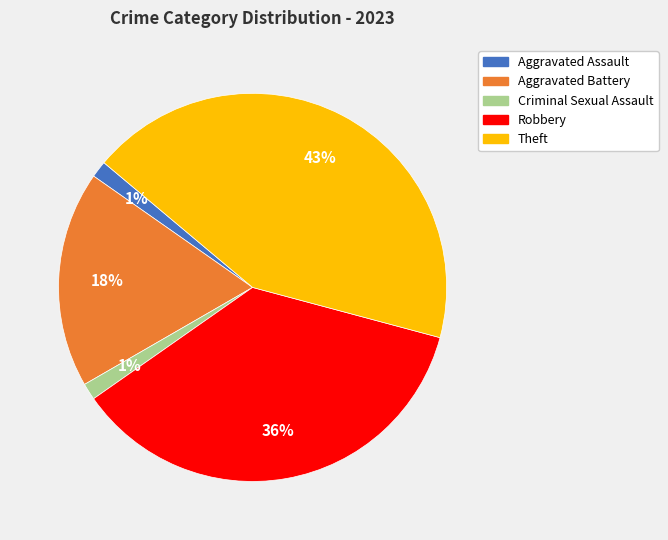

What is the largest slice in the pie chart?

Theft